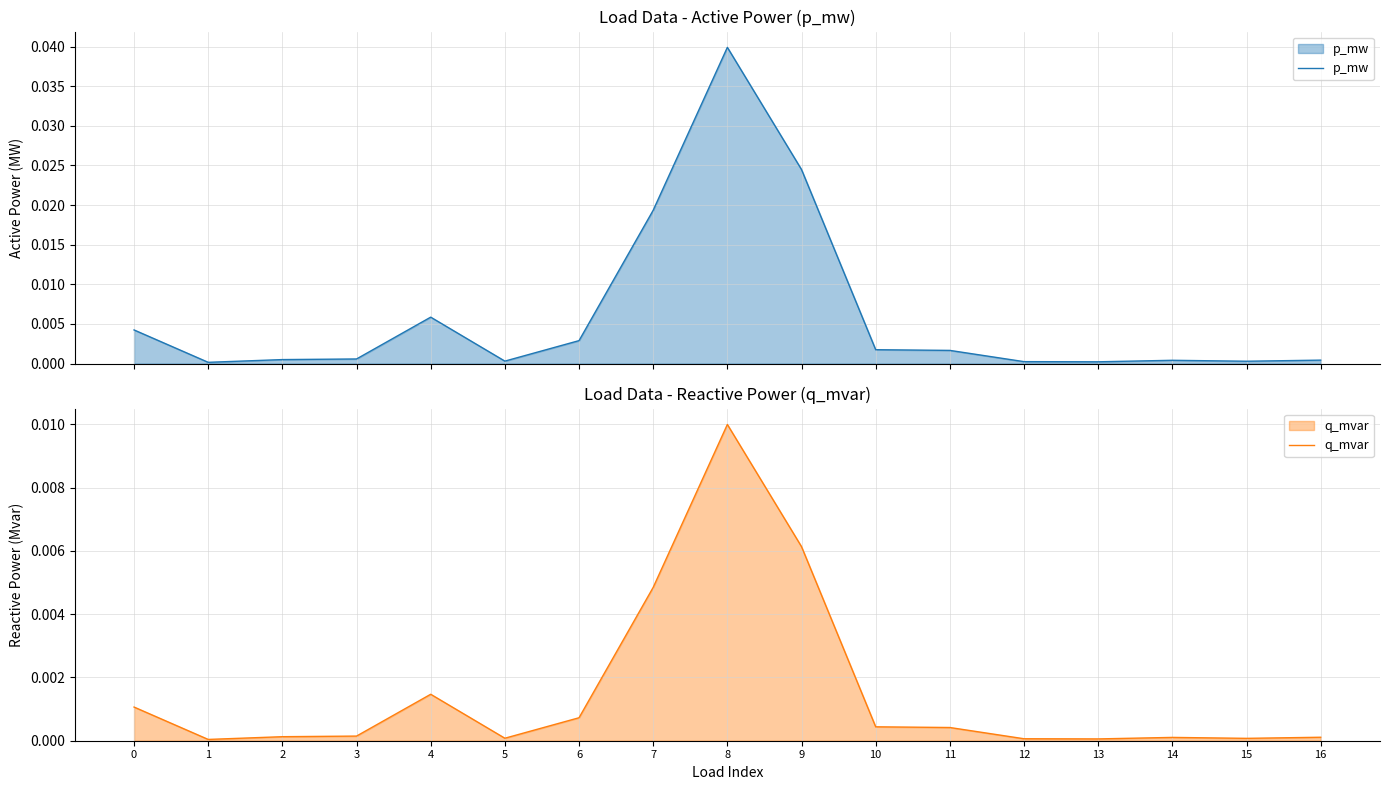

In p_mw, how many points are lower than both neighbors (excluding endpoints)?

4